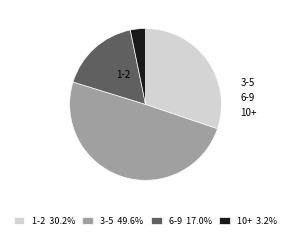

How many slices are in this pie chart?

4